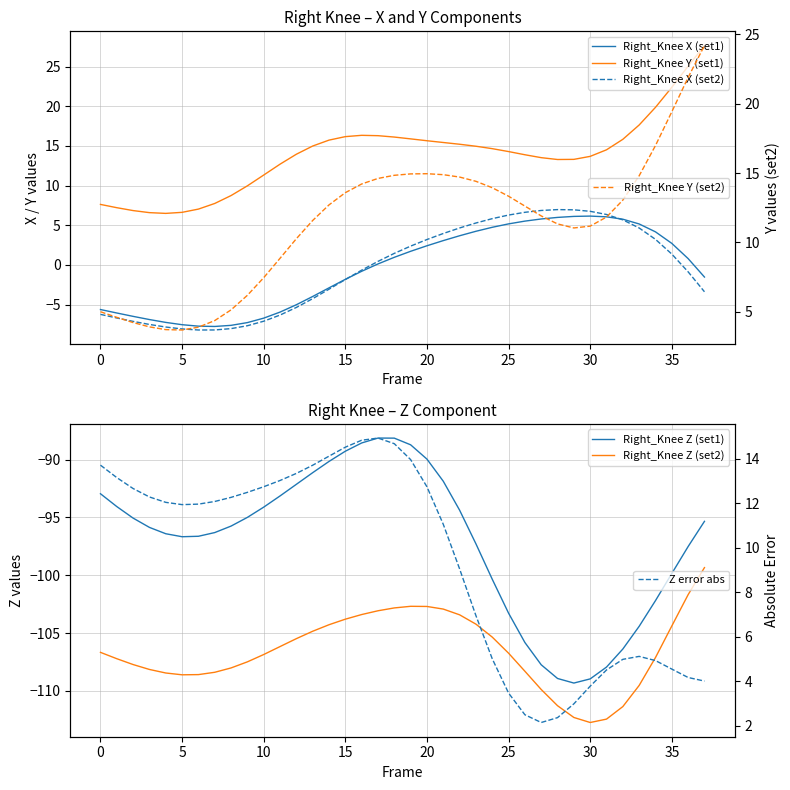

What is the difference between the second highest and second lowest values in the Right_Knee_Z series?

20.8